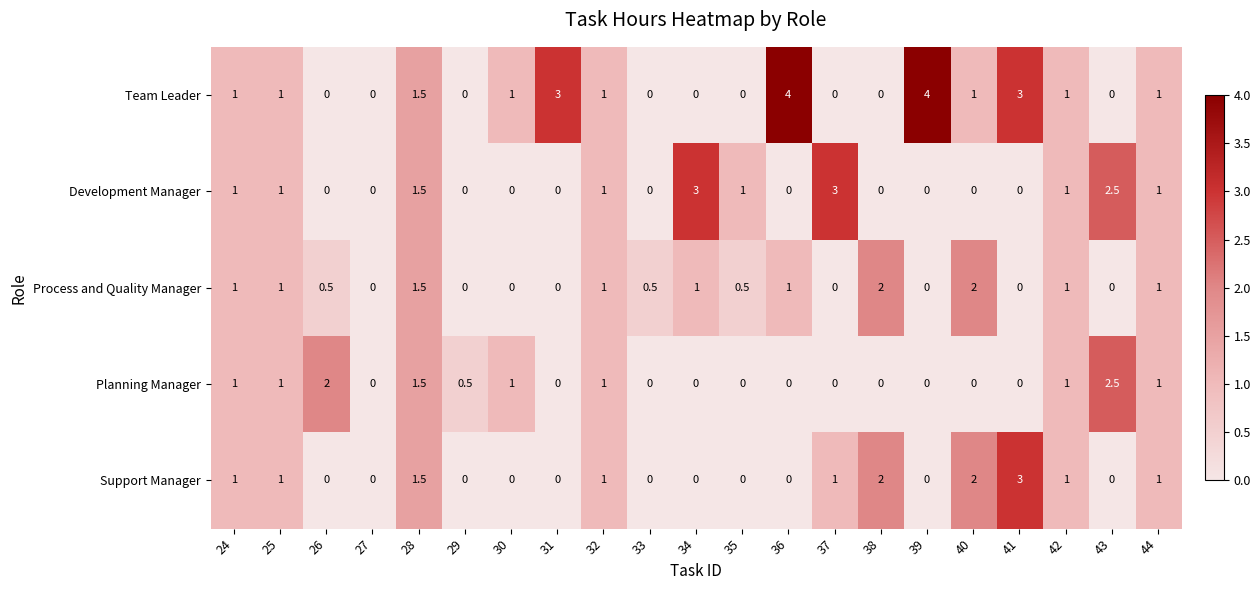

The Team Leader series shows 1.0 at 42. True or false?

True